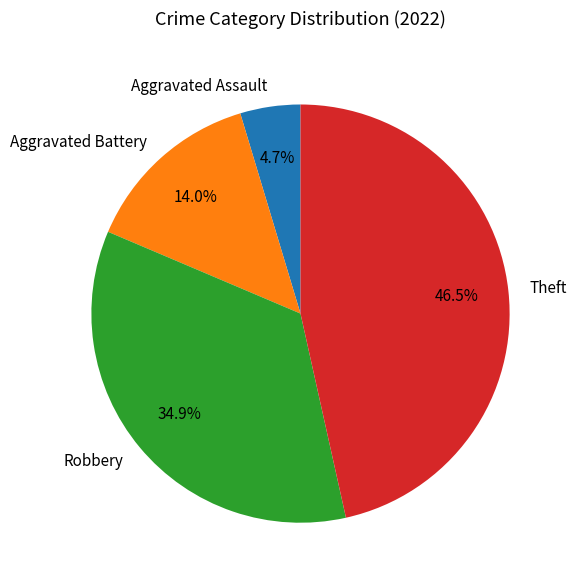

What percentage is the Aggravated Battery slice, to the nearest percent?

14%